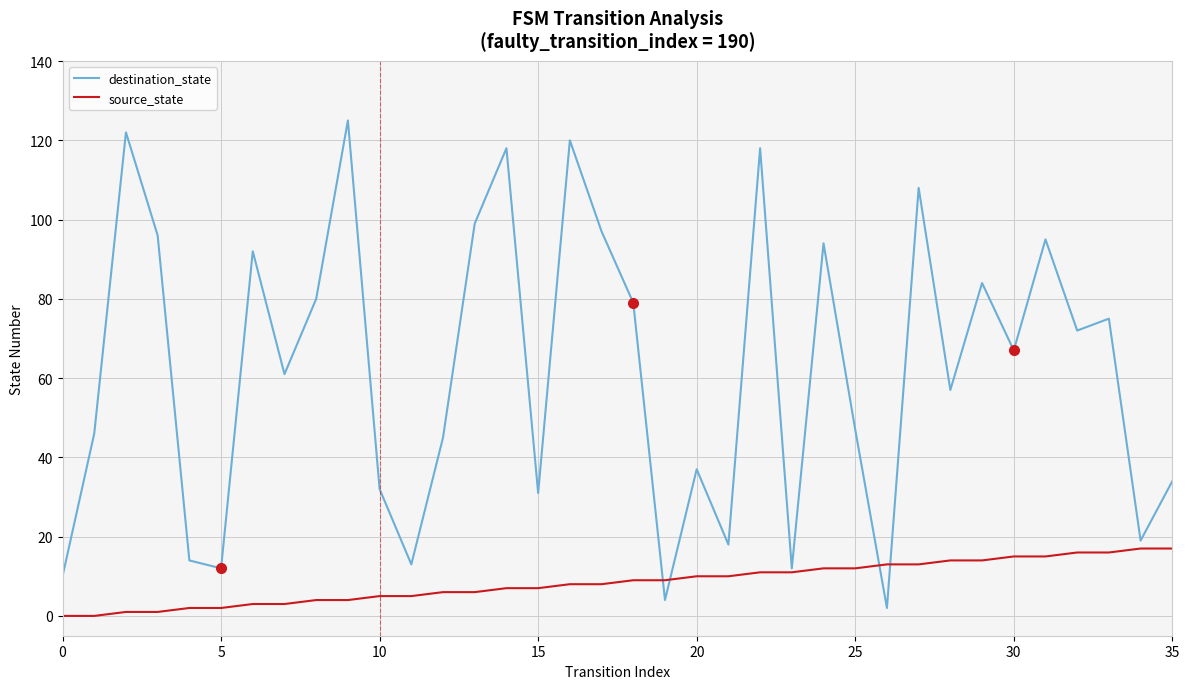

What are all the series names shown in the legend?

destination_state, source_state